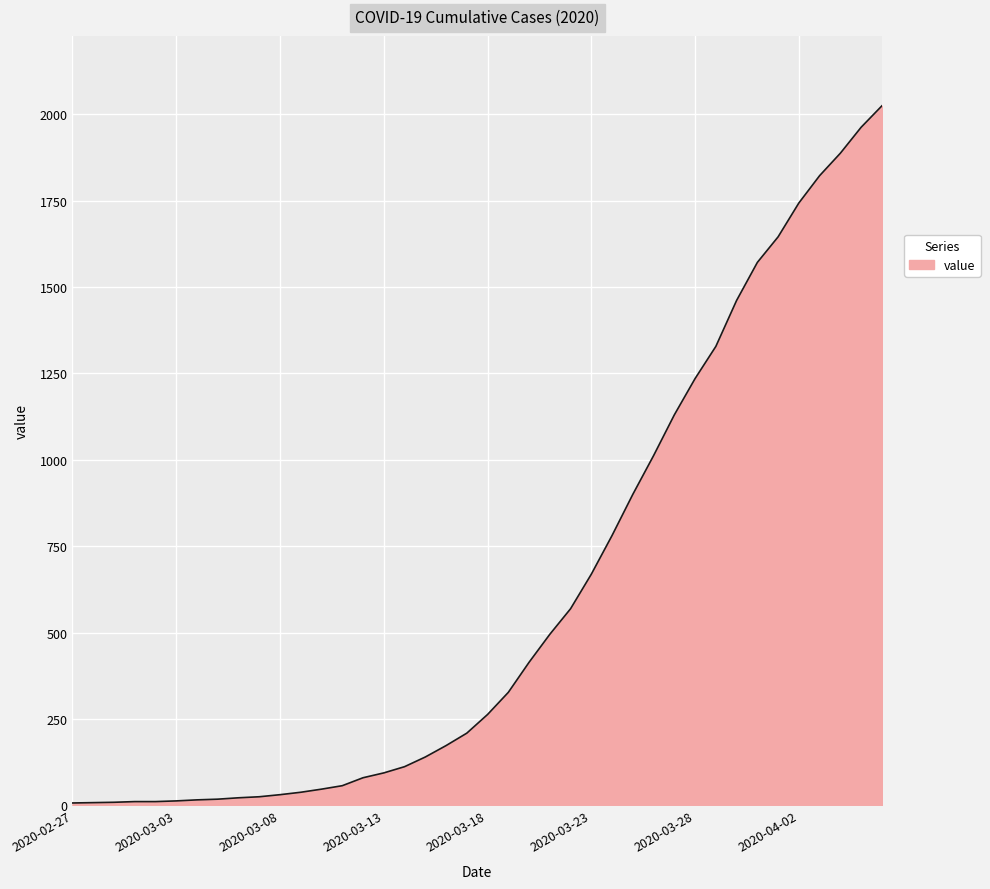

What is the maximum value shown in the chart?

2024